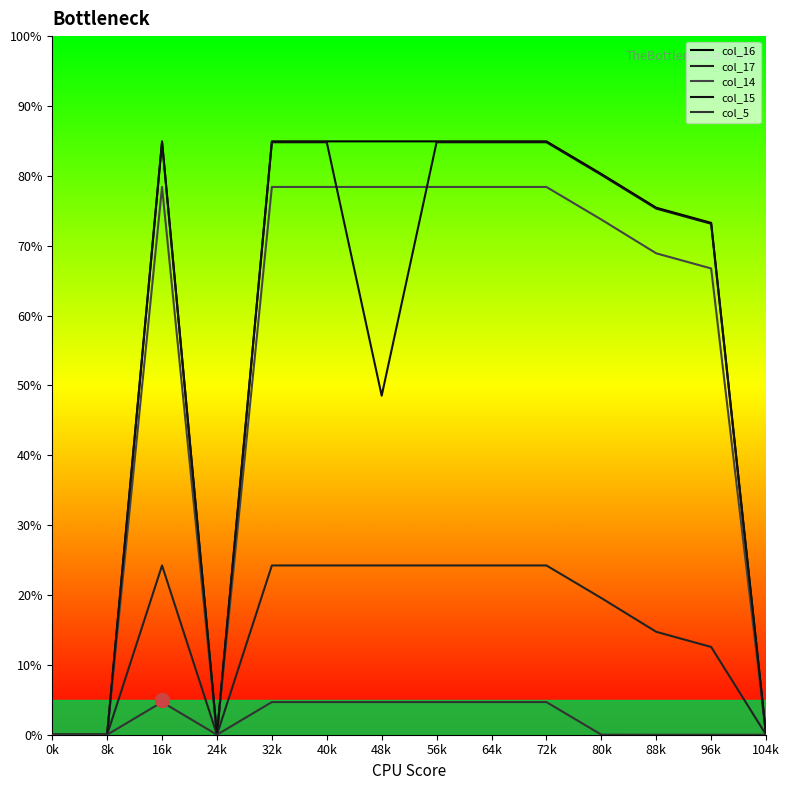

Rank the series by their maximum value, from lowest to highest.

col_5, col_17, col_14, col_15, col_16